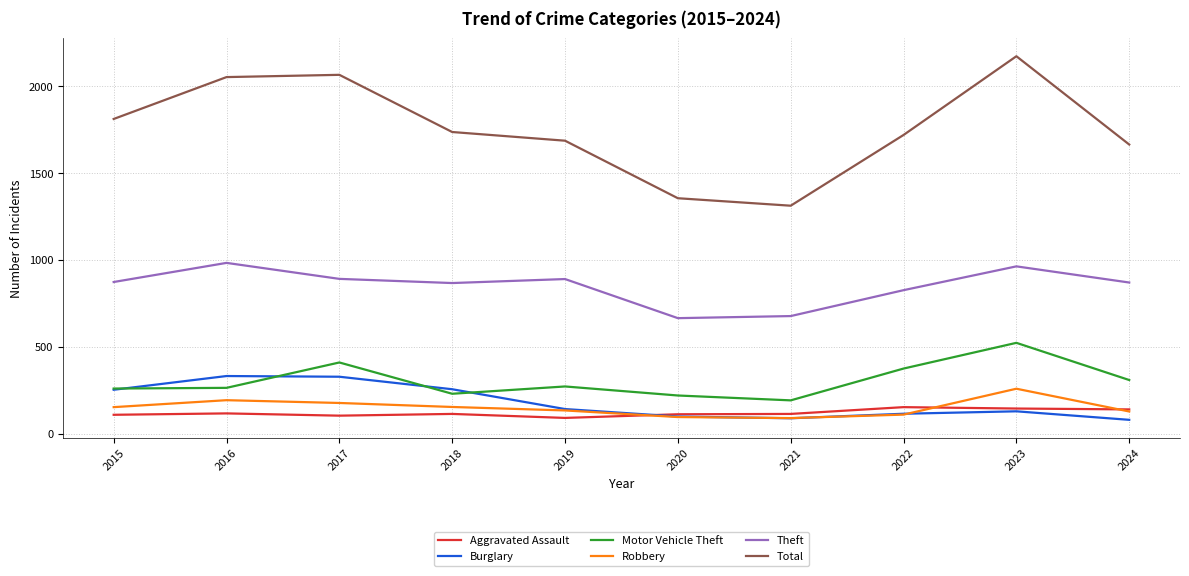

What is the approximate value of Aggravated Assault at 2024?

141